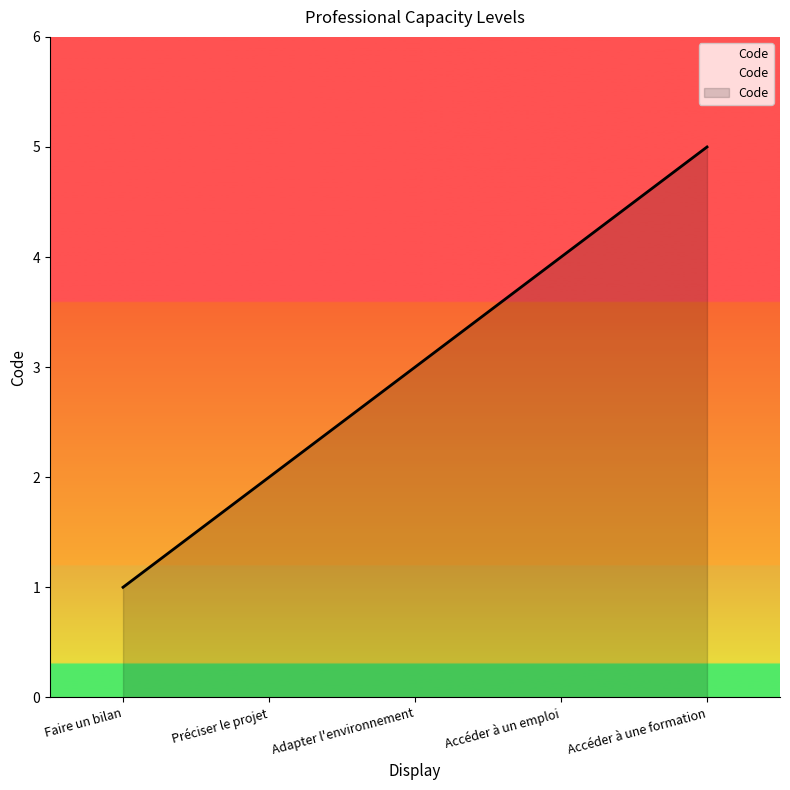

What is the difference between the values at Accéder à une formation and Faire un bilan?

4